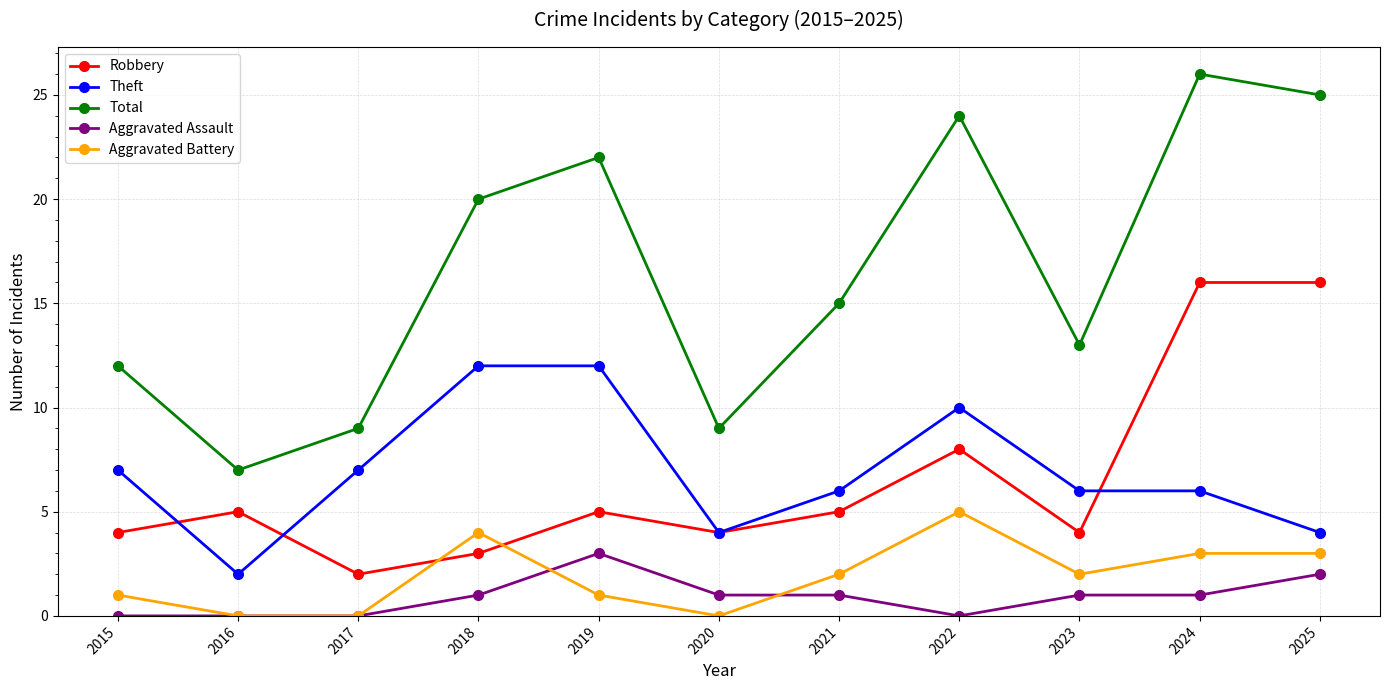

Is the value of Aggravated Battery at 2020 greater than the value of Total at 2018?

No